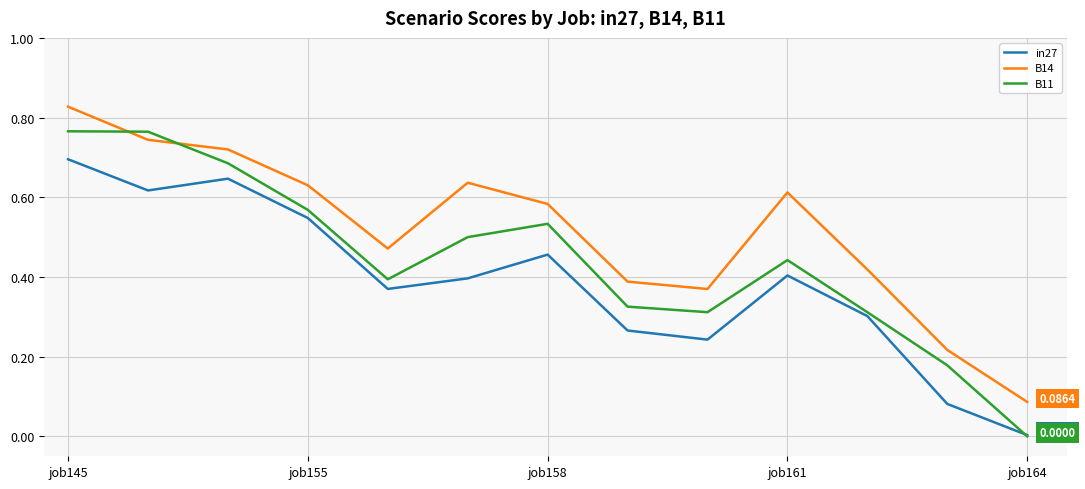

Which series has the largest total across all categories?

B14